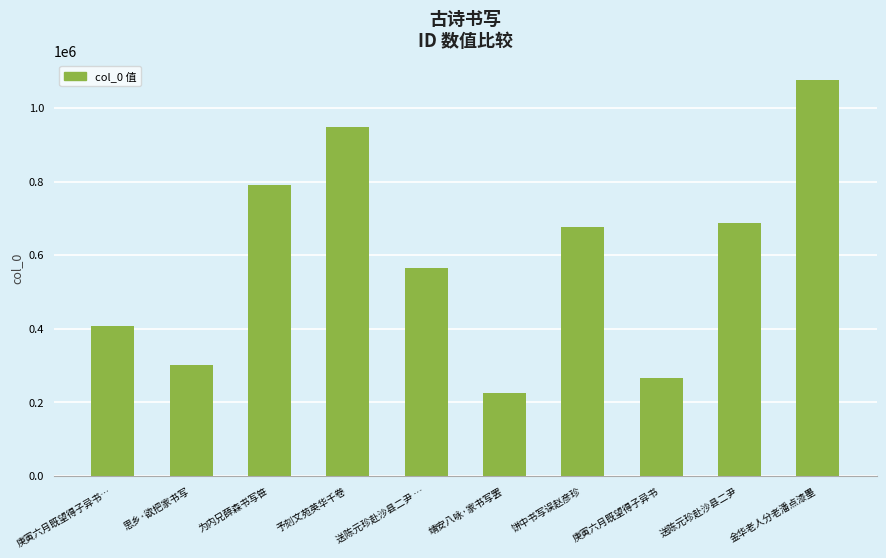

What is the difference between the maximum and minimum values?

849070